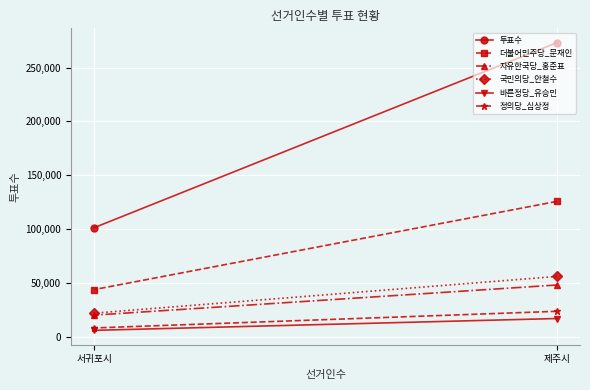

What is the difference between the maximum and minimum values in the 바른정당_유승민 series?

10986